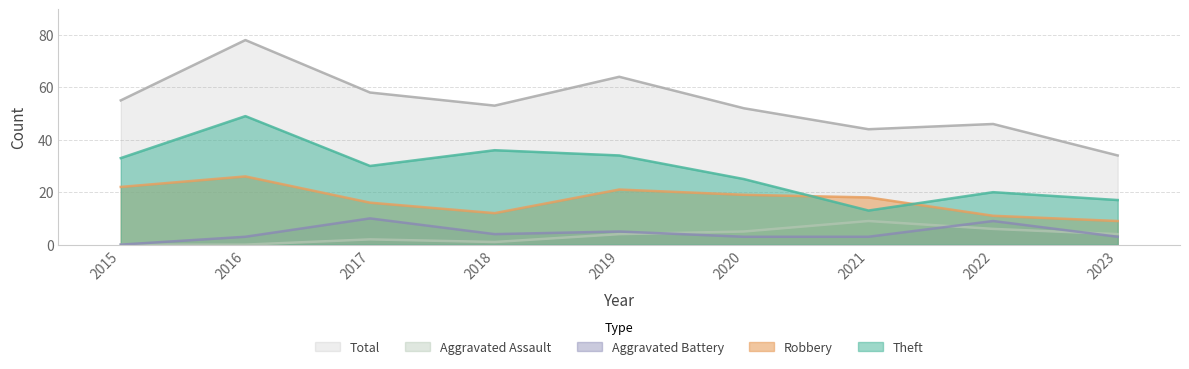

What is the value of the Theft point at the 2nd from the left?

49